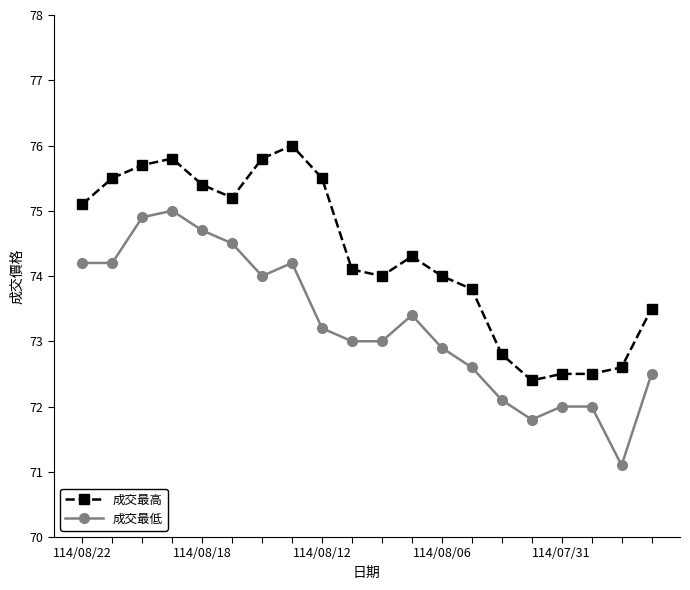

Reading left to right, extract all data points from this chart.

成交最高: 75.1	75.5	75.7	75.8	75.4	75.2	75.8	76.0	75.5	74.1	74.0	74.3	74.0	73.8	72.8	72.4	72.5	72.5	72.6	73.5
成交最低: 74.2	74.2	74.9	75.0	74.7	74.5	74.0	74.2	73.2	73.0	73.0	73.4	72.9	72.6	72.1	71.8	72.0	72.0	71.1	72.5